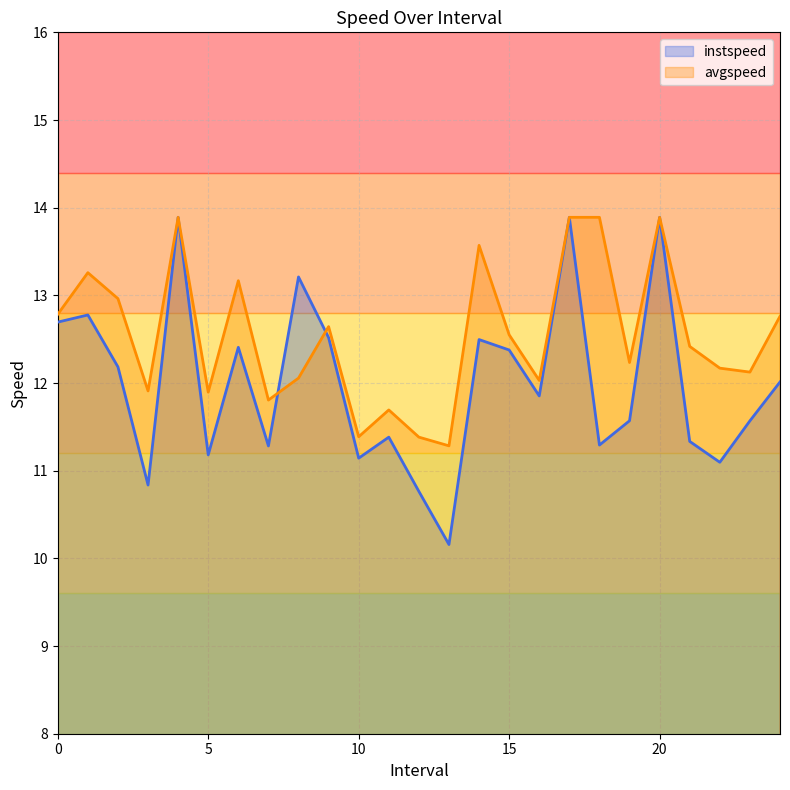

What is the minimum value for avgspeed?

11.3